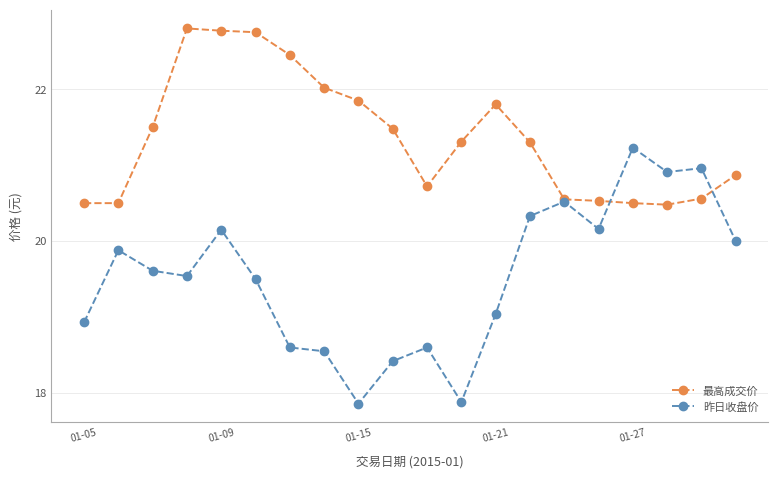

True or false: 昨日收盘价 has more than 1 interior local peaks.

True